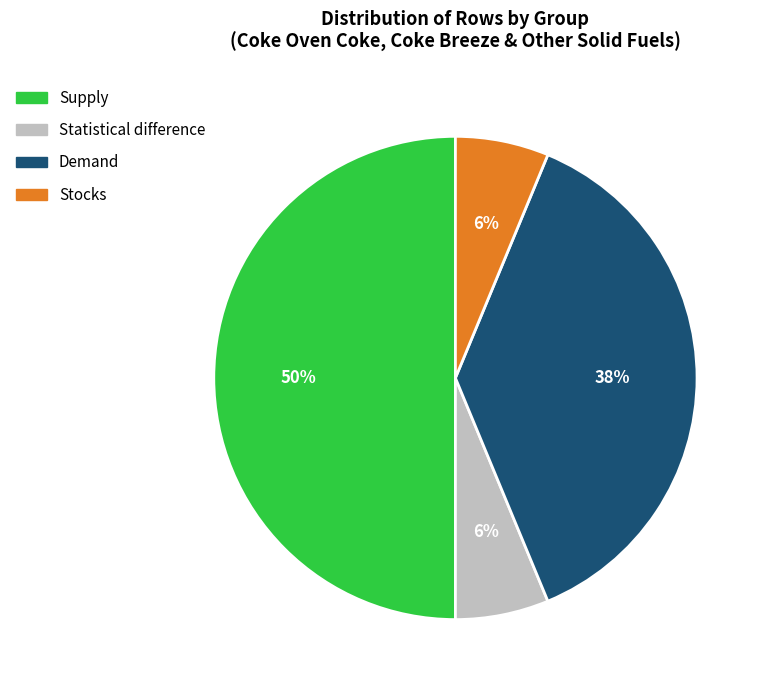

To the nearest percent, what is the average slice percentage?

25%